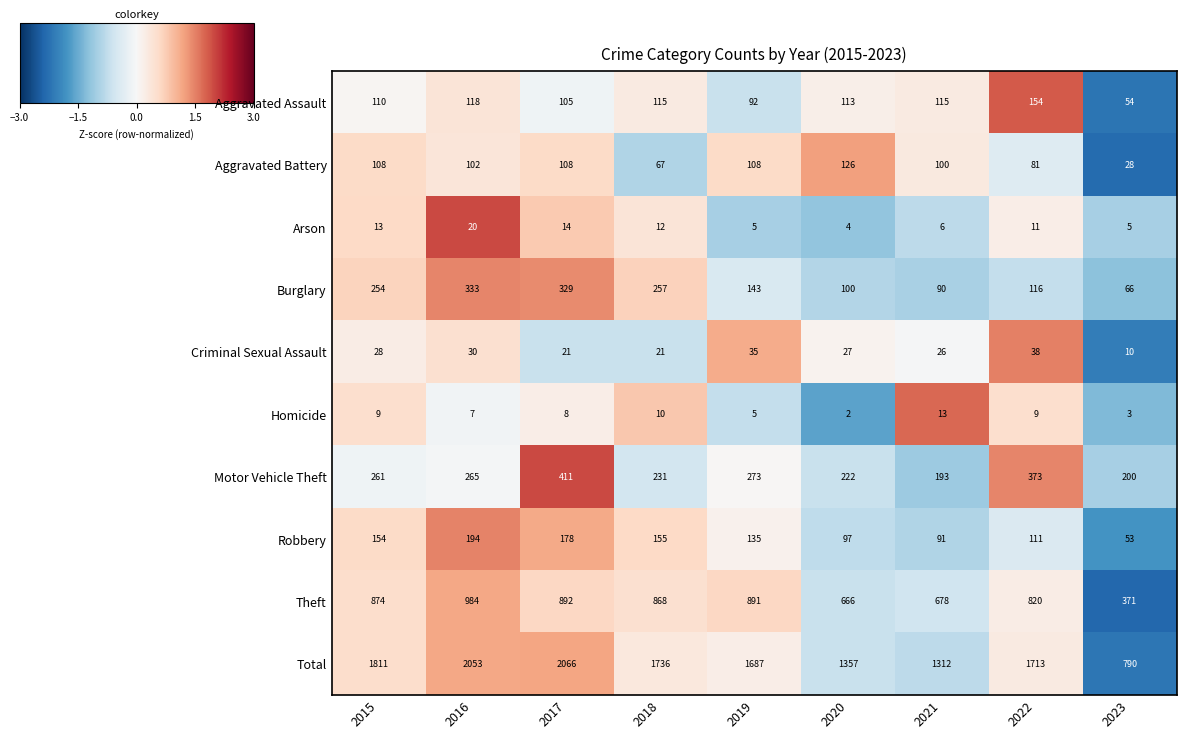

Rank the series at 2017 from lowest to highest value.

Homicide, Arson, Criminal Sexual Assault, Aggravated Assault, Aggravated Battery, Robbery, Burglary, Motor Vehicle Theft, Theft, Total